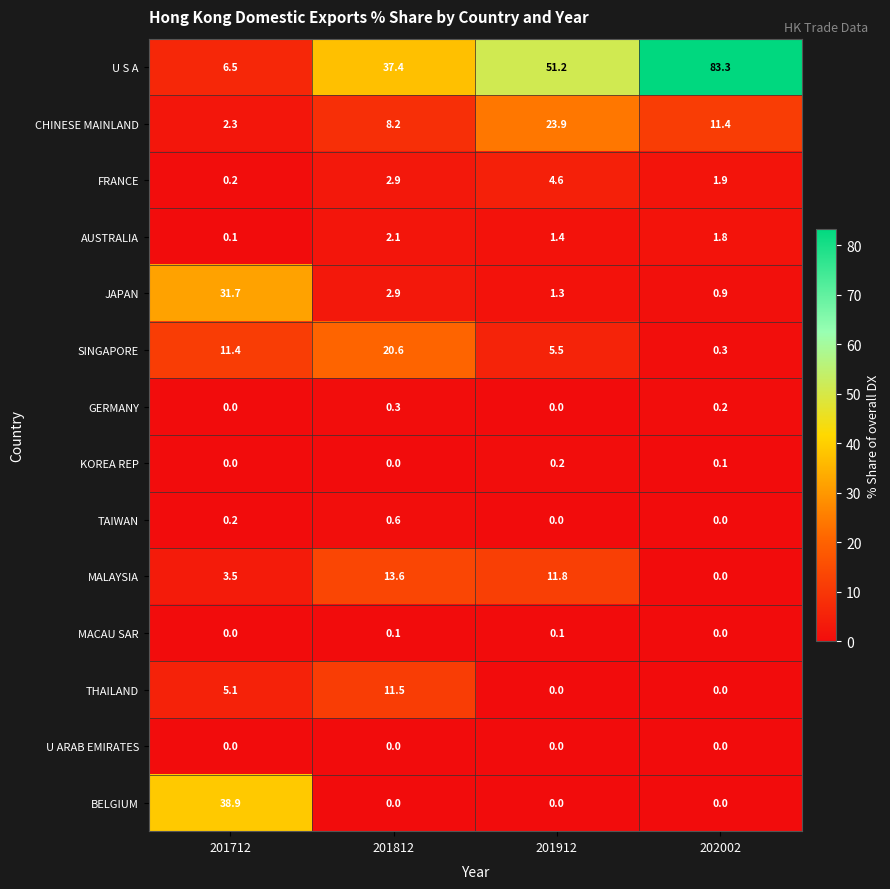

Count the MACAU SAR values in the range 0 to 1.

4